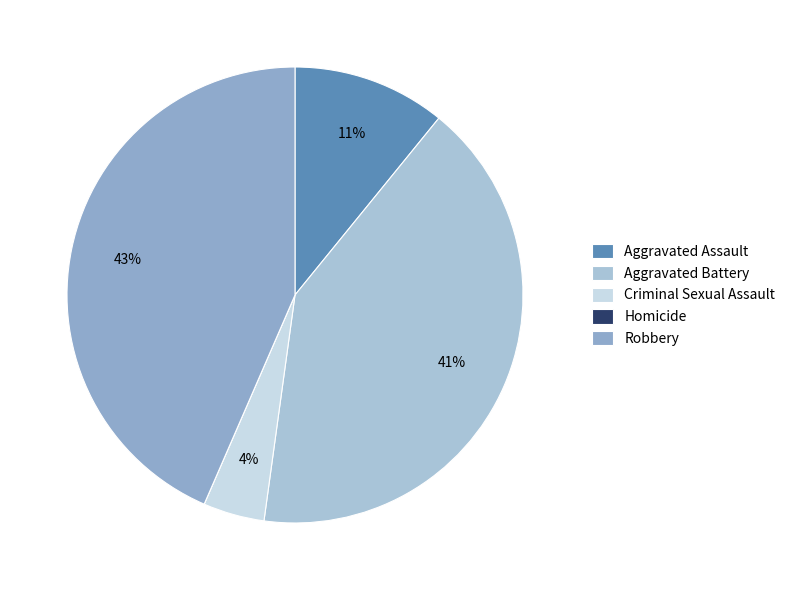

Is Criminal Sexual Assault the majority of the pie?

No